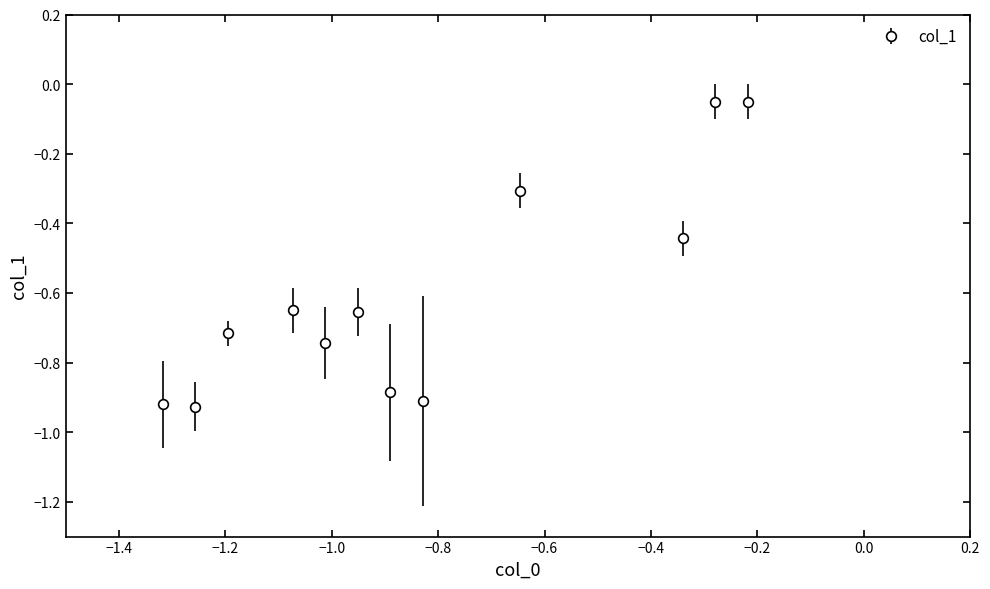

What is the difference between the maximum and minimum values?

0.9